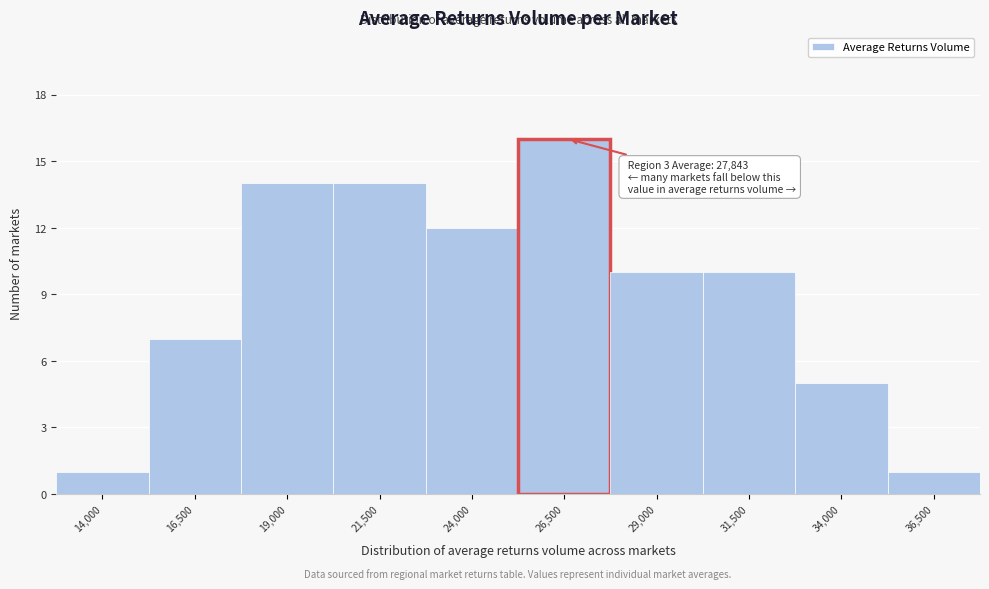

Reading left to right, what are all the values shown in this chart?

14,000=1	16,500=7	19,000=14	21,500=14	24,000=12	26,500=16	29,000=10	31,500=10	34,000=5	36,500=1